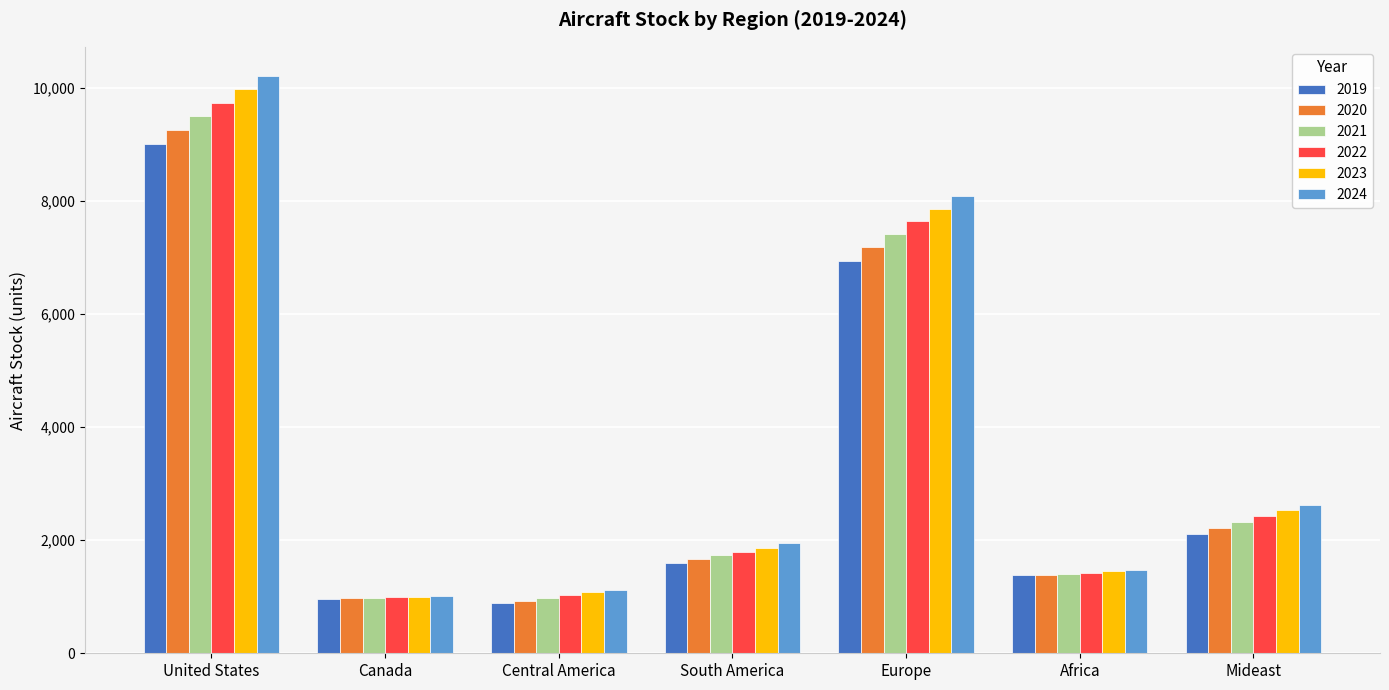

How many groups of bars are there?

7